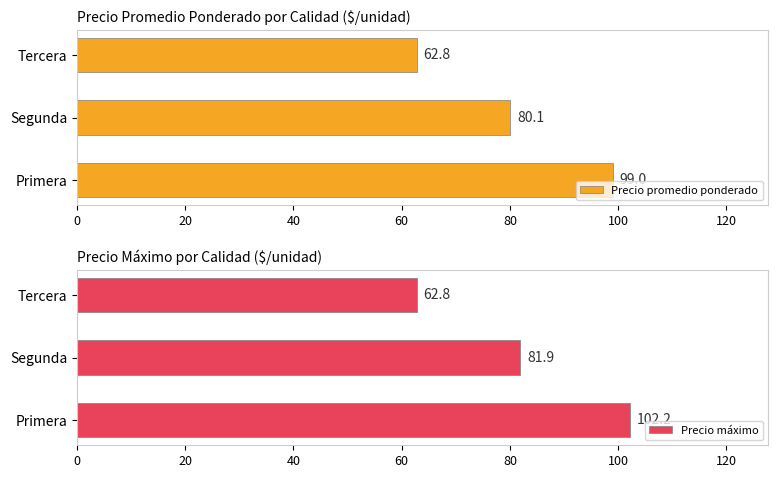

Which series has the largest total across all categories?

Precio máximo